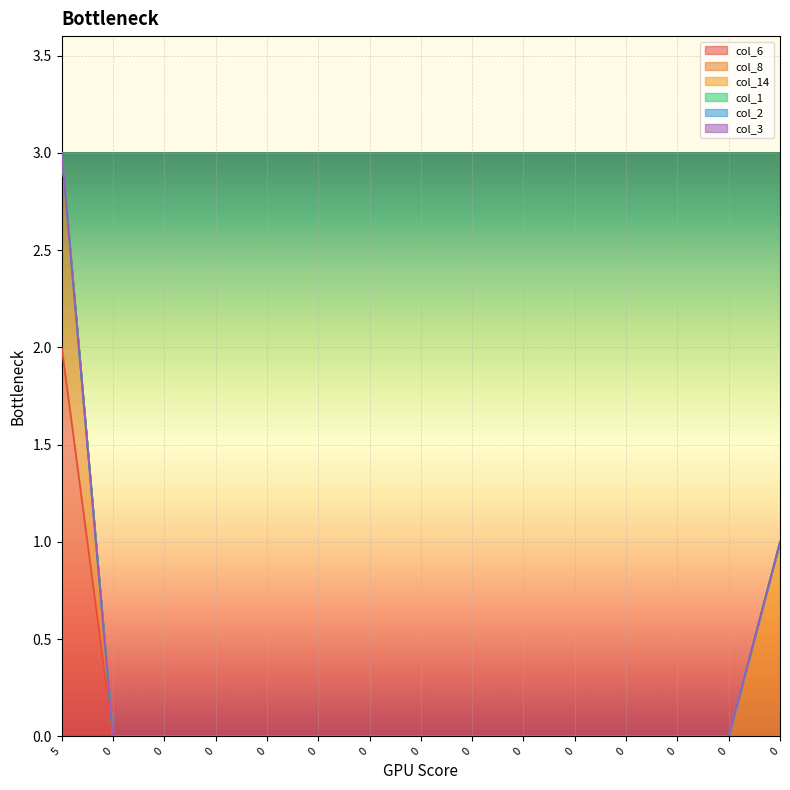

Does the chart display data point markers on the line(s)?

No